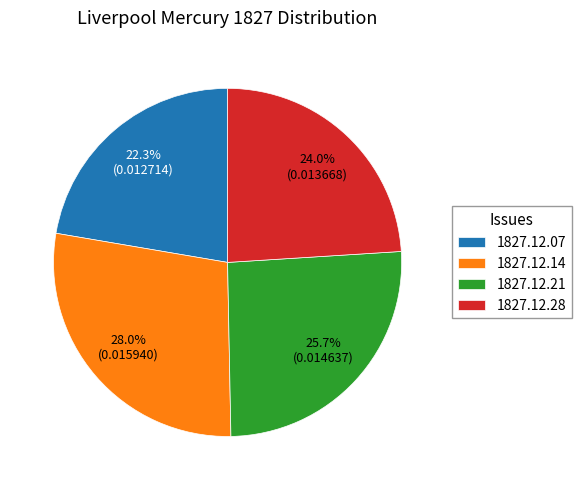

Is 1827.12.07 the majority of the pie?

No